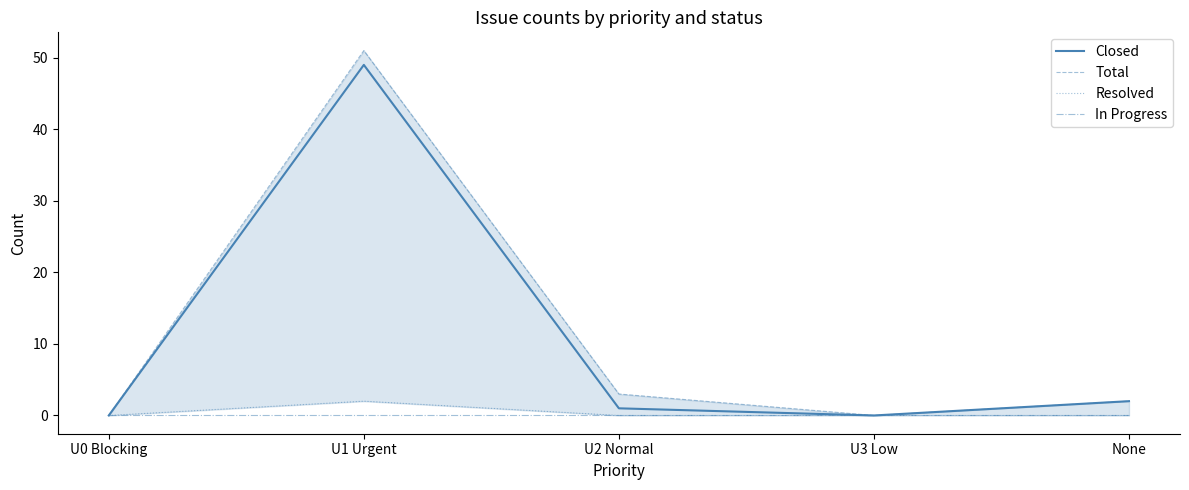

Which category has the lowest value across all series?

U0 Blocking